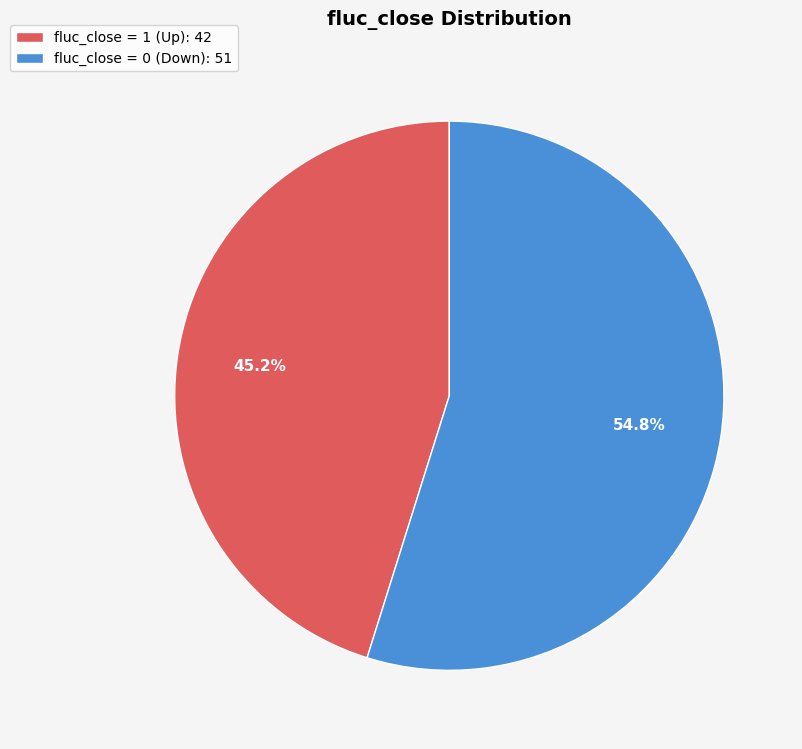

To the nearest percent, what is the difference between the largest and smallest slice percentages?

10%